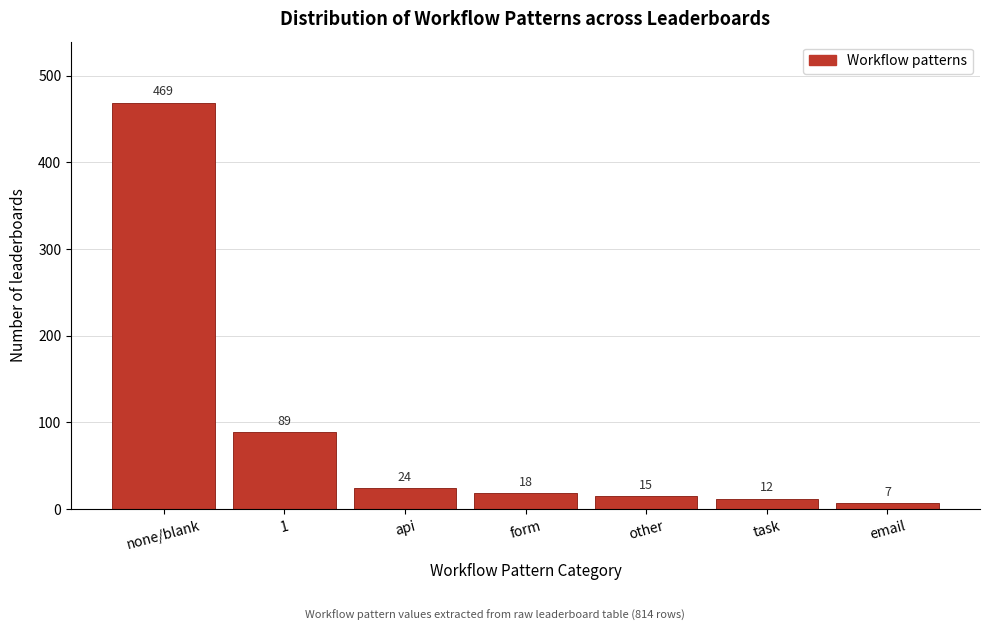

Reading left to right, what are all the values shown in this chart?

none/blank=469	1=89	api=24	form=18	other=15	task=12	email=7